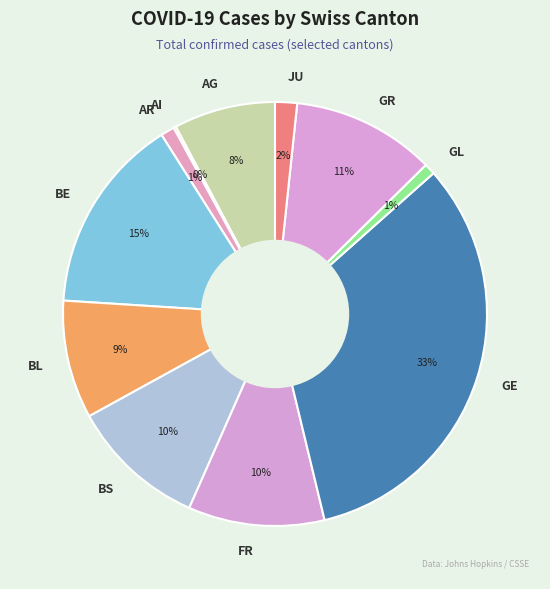

Combined, do GL and BS account for over 50%?

No